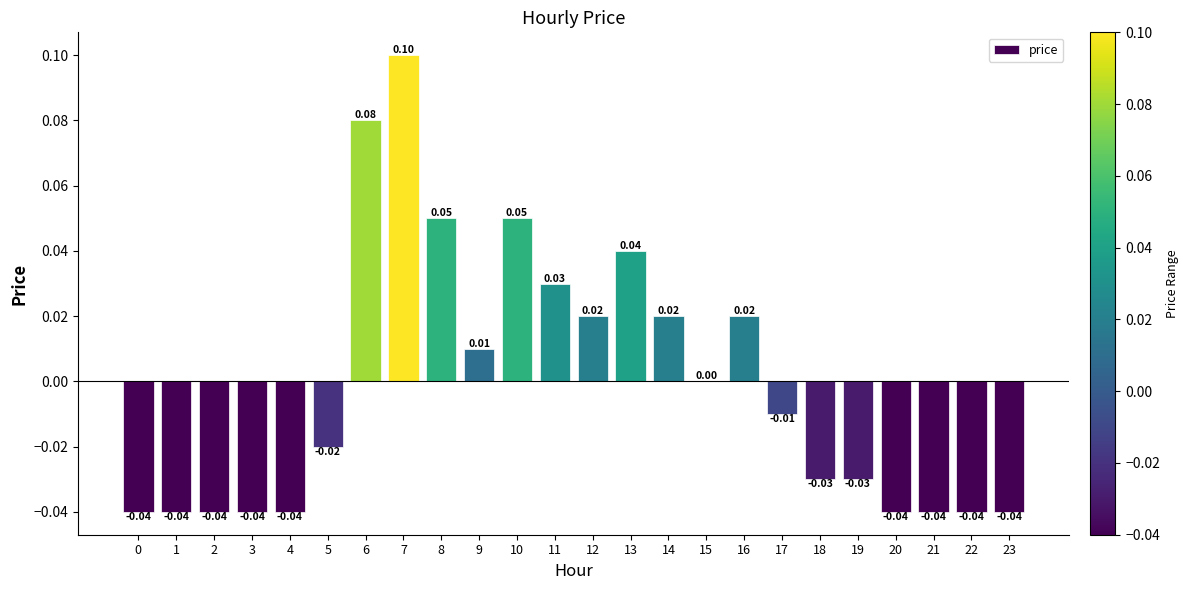

Which has a higher value, 18 or 23?

18